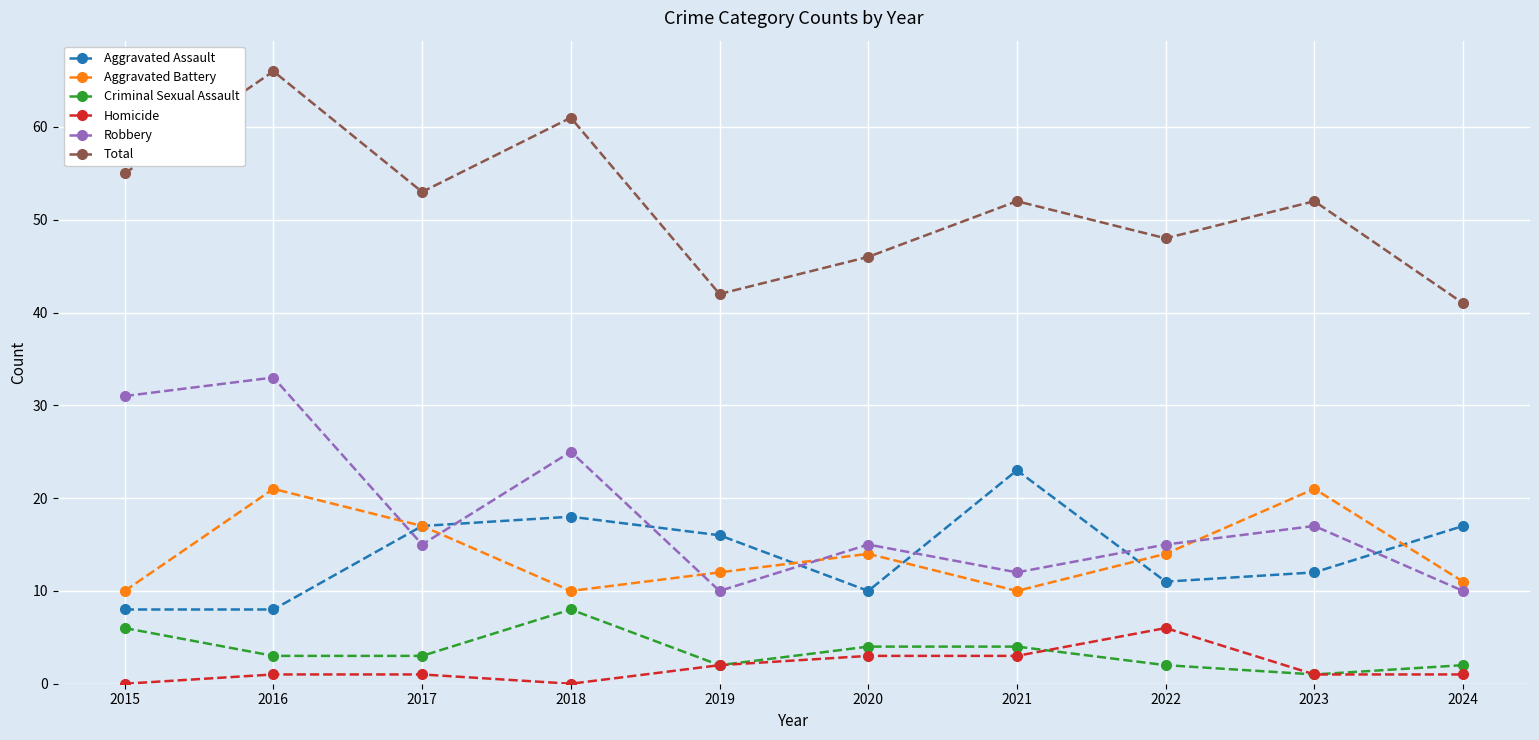

Which category has the highest value in the Aggravated Assault series?

2021